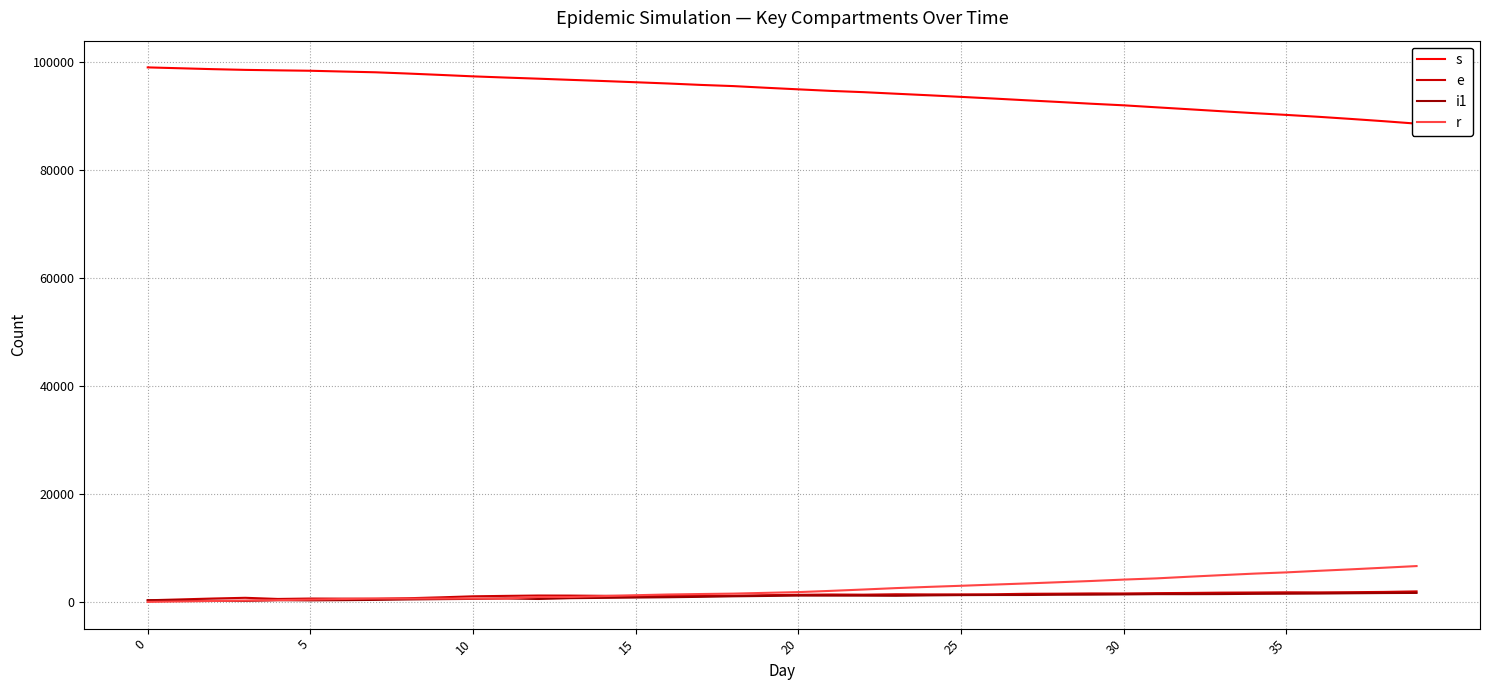

What are all the series names shown in the legend?

s, e, i1, r